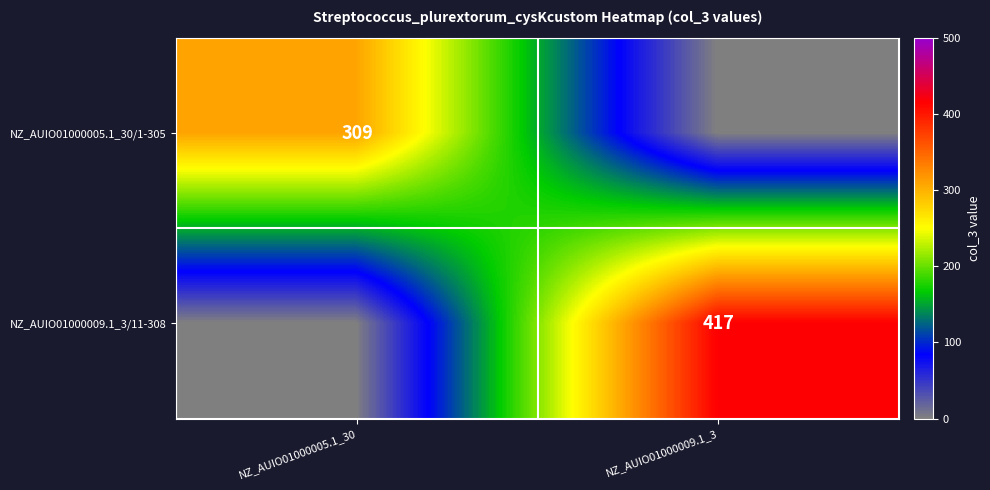

The value of NZ_AUIO01000009.1_3/11-308 at NZ_AUIO01000009.1_3 is 151. True or false?

False